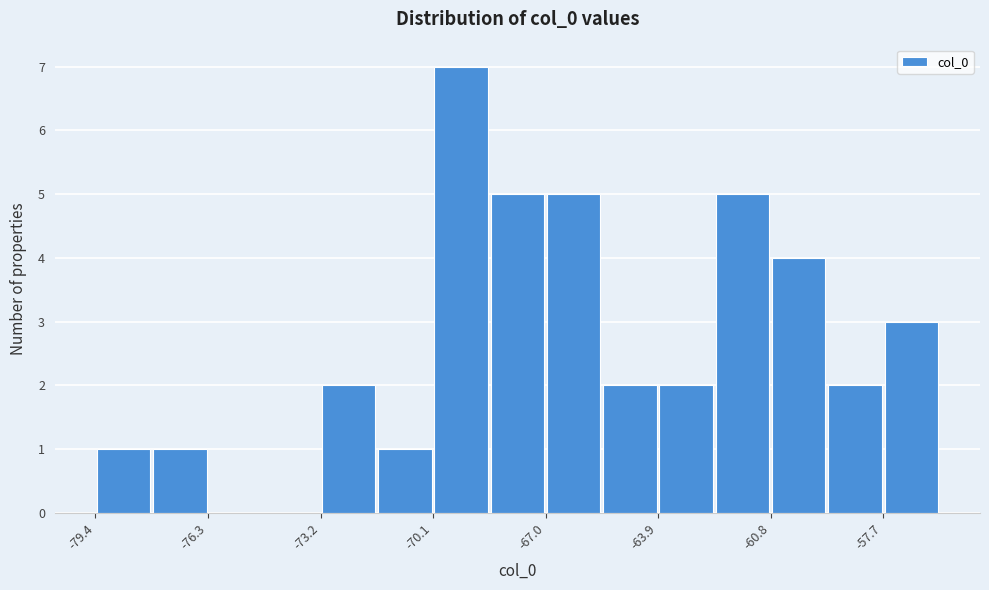

Read against the x-axis, roughly where is the centre of the tallest bar?

-69.5